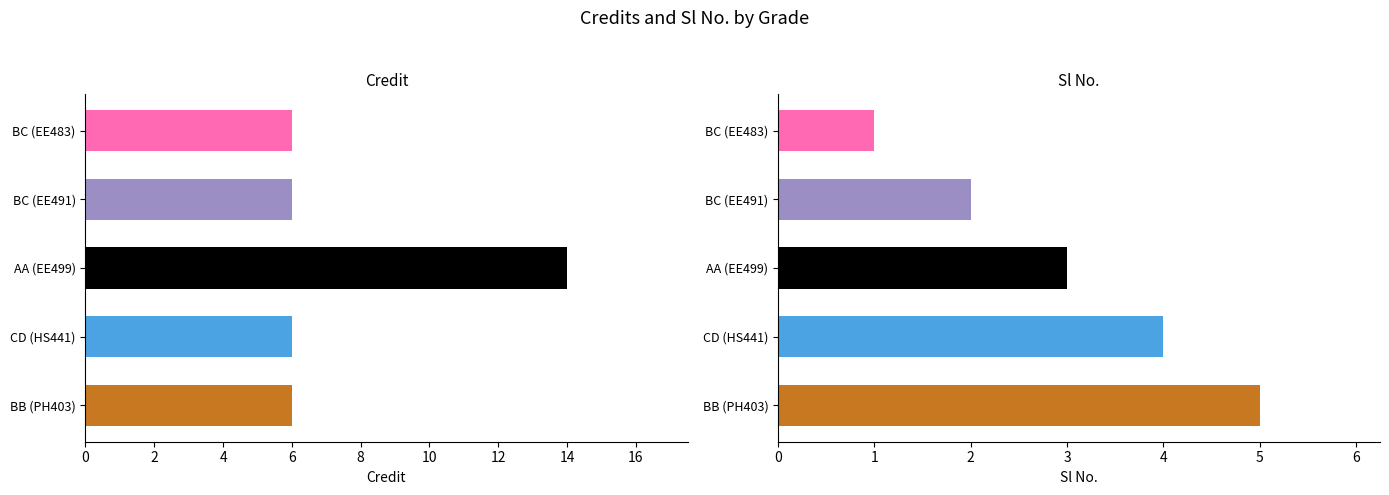

How many bars are there in each group?

2